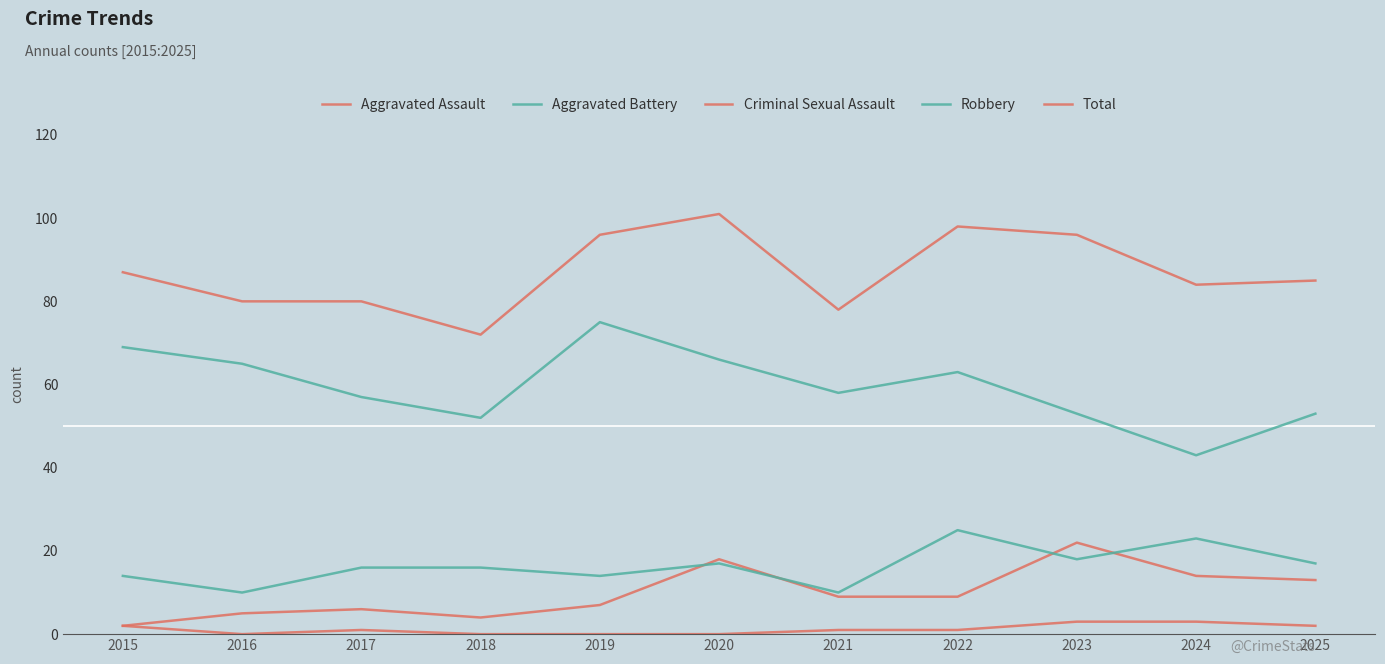

Does the chart have visible grid lines?

No